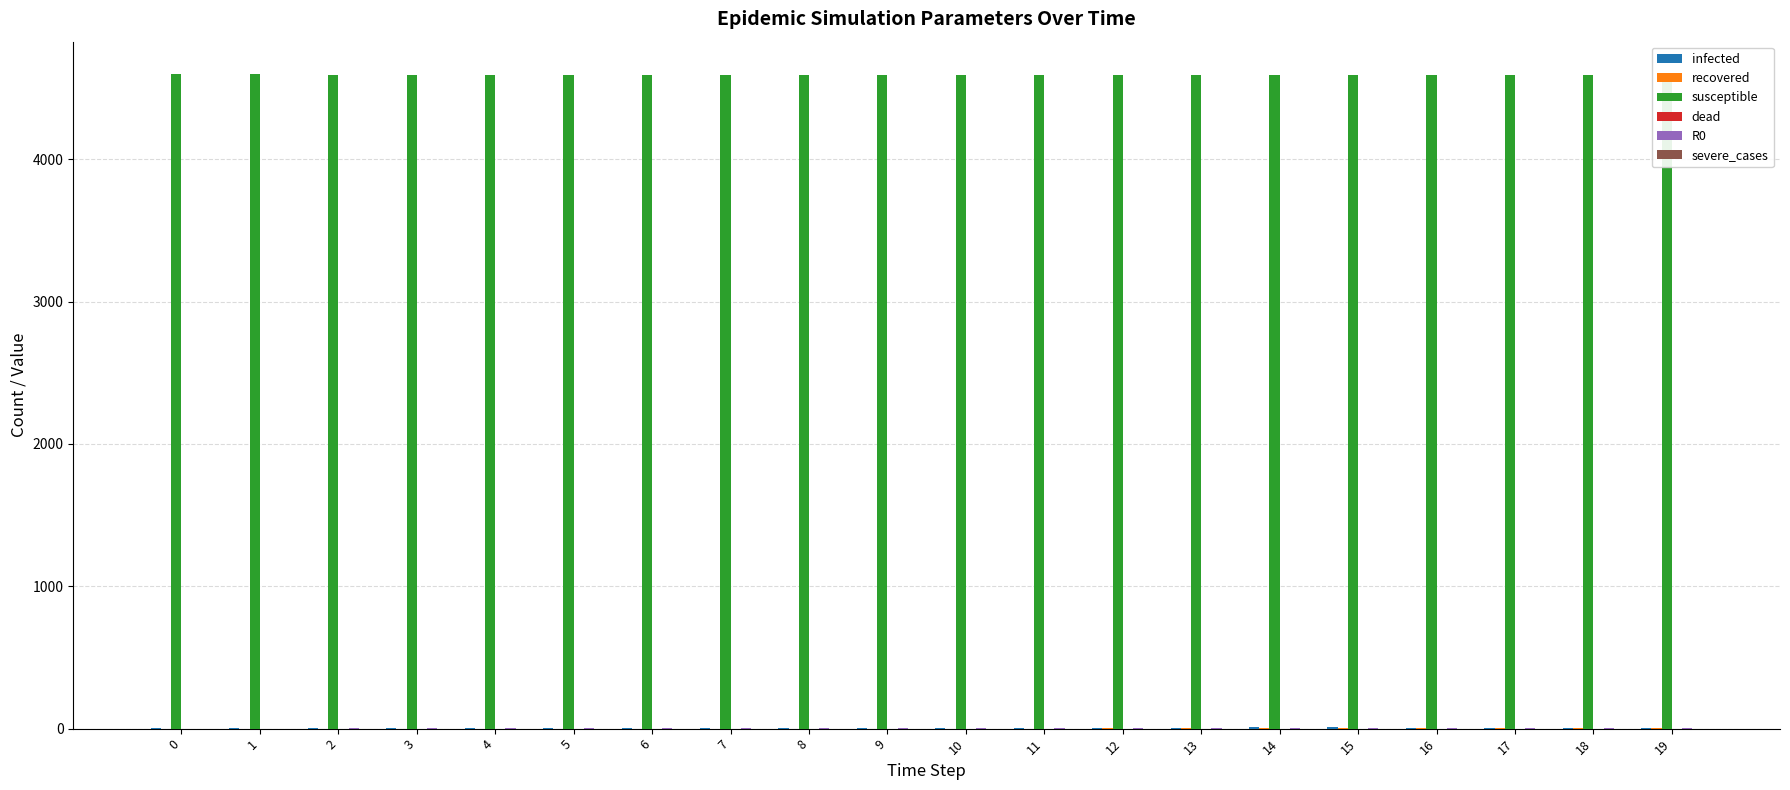

What is the value of the infected bar at the 3rd from the left?

4.0